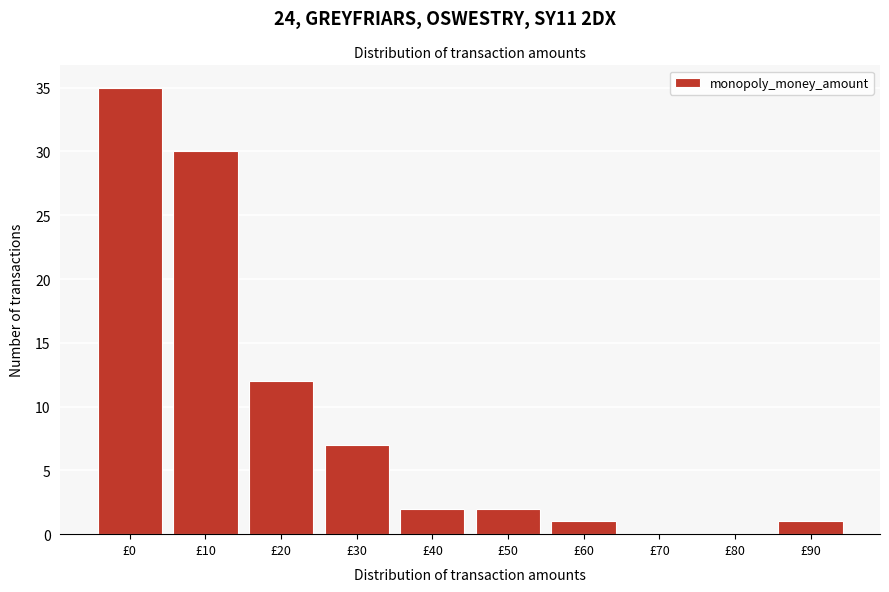

Reading right to left, what are all the values shown in this chart?

£90=1	£80=0	£70=0	£60=1	£50=2	£40=2	£30=7	£20=12	£10=30	£0=35